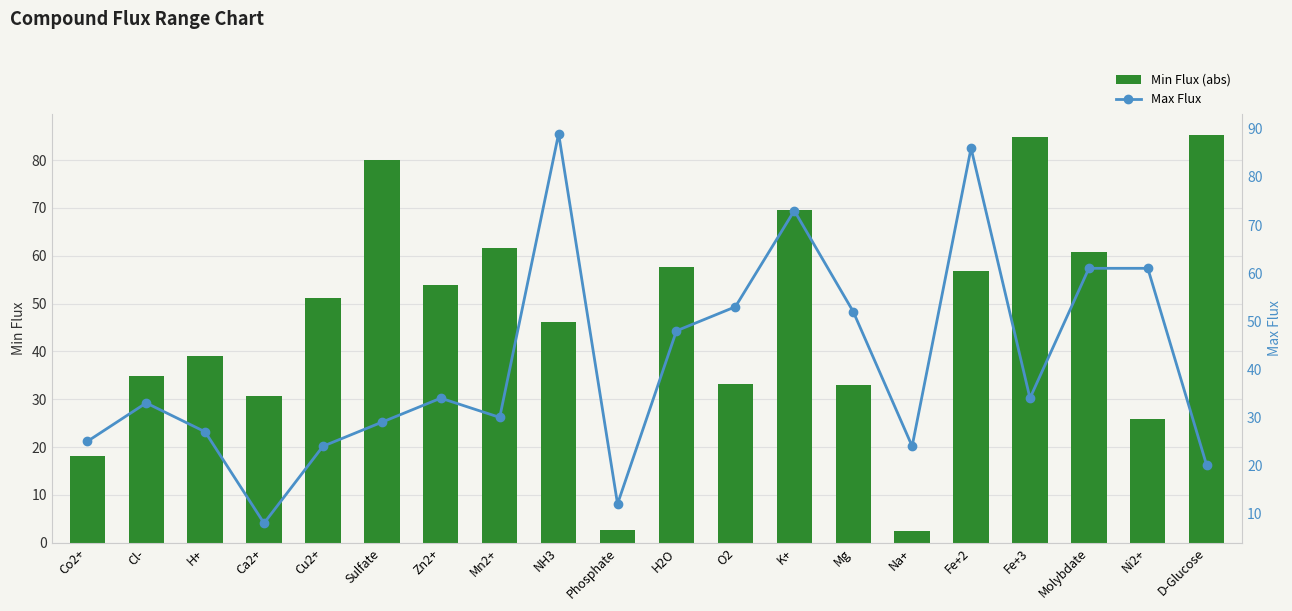

What are all the series names shown in the legend?

Min Flux (abs), Max Flux